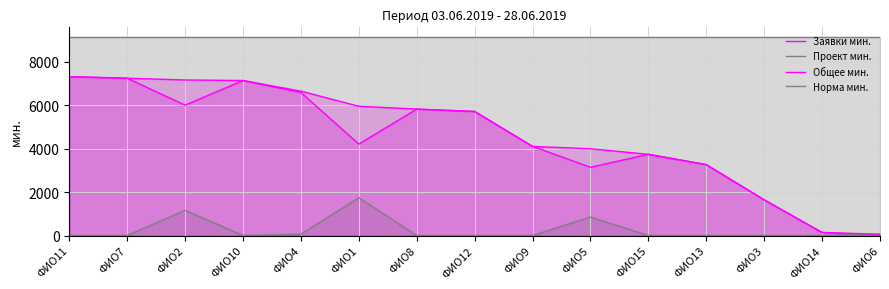

What is the average value of the Проект мин. series?

258